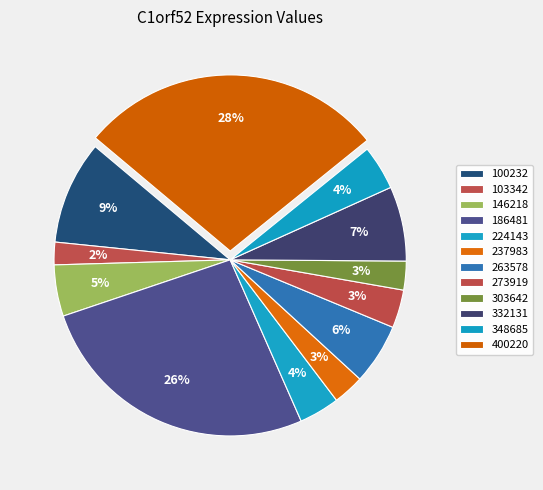

What percentage do 400220 and 303642 together represent?

30.7%